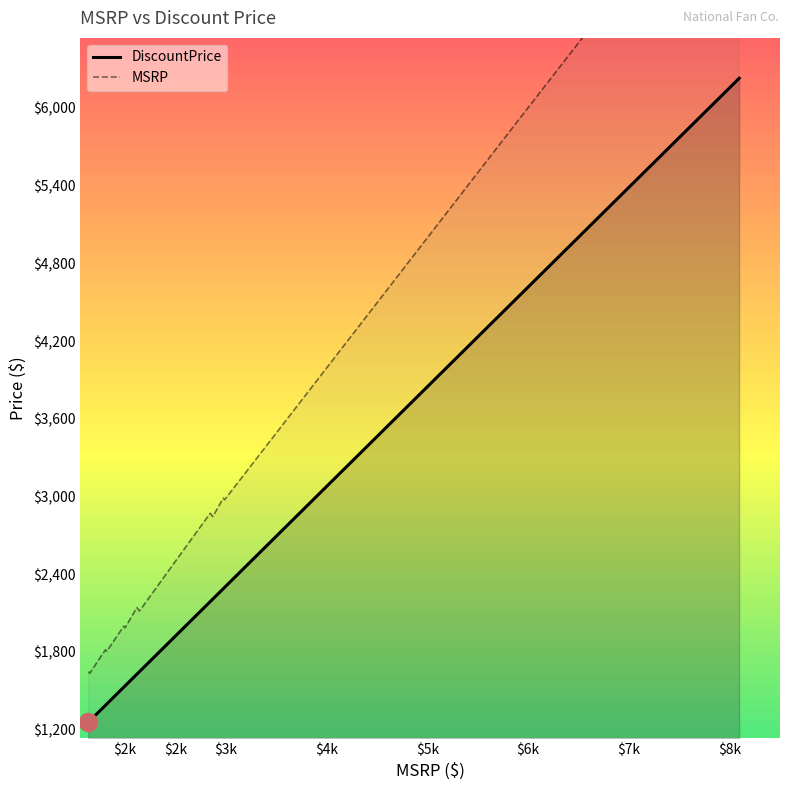

What is the maximum value for DiscountPrice?

6229